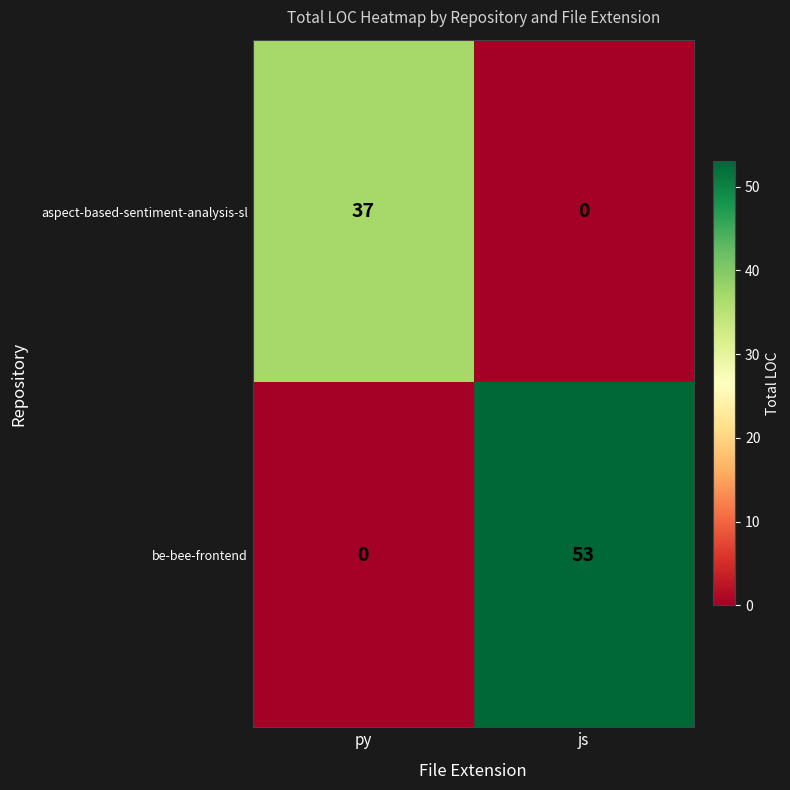

What is the difference between the maximum and minimum values in the aspect-based-sentiment-analysis-sl series?

37